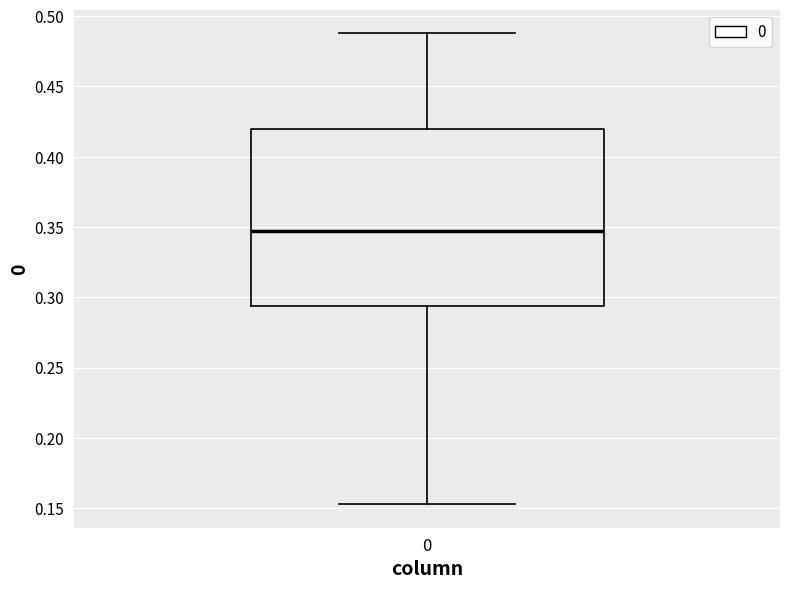

Transcribe this box plot: give where the median line is, the range the box spans, and where the two whiskers end, as read against the y-axis. The values are not printed on the chart, so give them approximately, as read against the axis.

median 0.345, box 0.295 to 0.420, whiskers 0.155 to 0.490